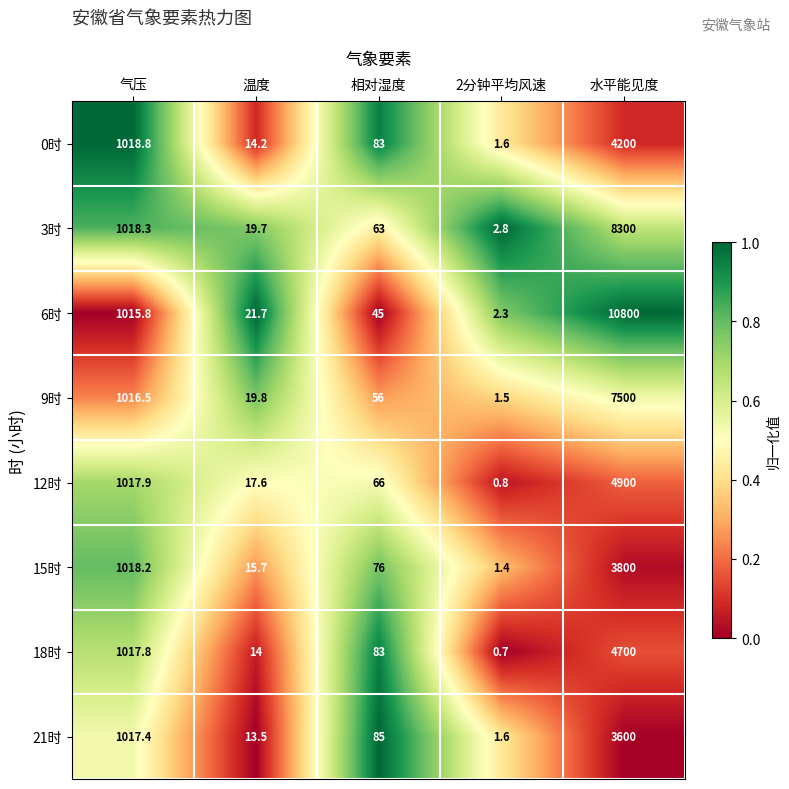

Where does the 6时 series first go above 45?

气压